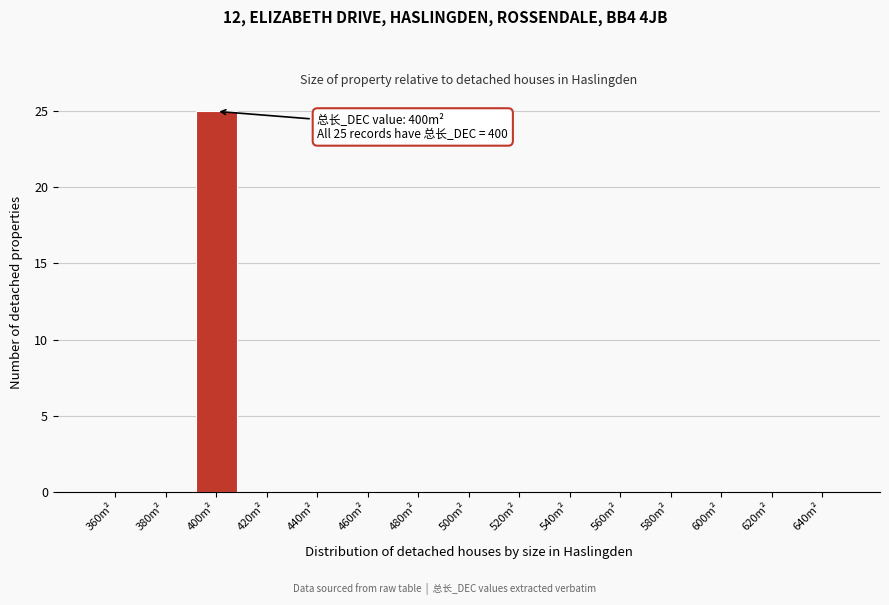

Reading left to right, extract all data points from this chart.

360m²=0	380m²=0	400m²=25	420m²=0	440m²=0	460m²=0	480m²=0	500m²=0	520m²=0	540m²=0	560m²=0	580m²=0	600m²=0	620m²=0	640m²=0